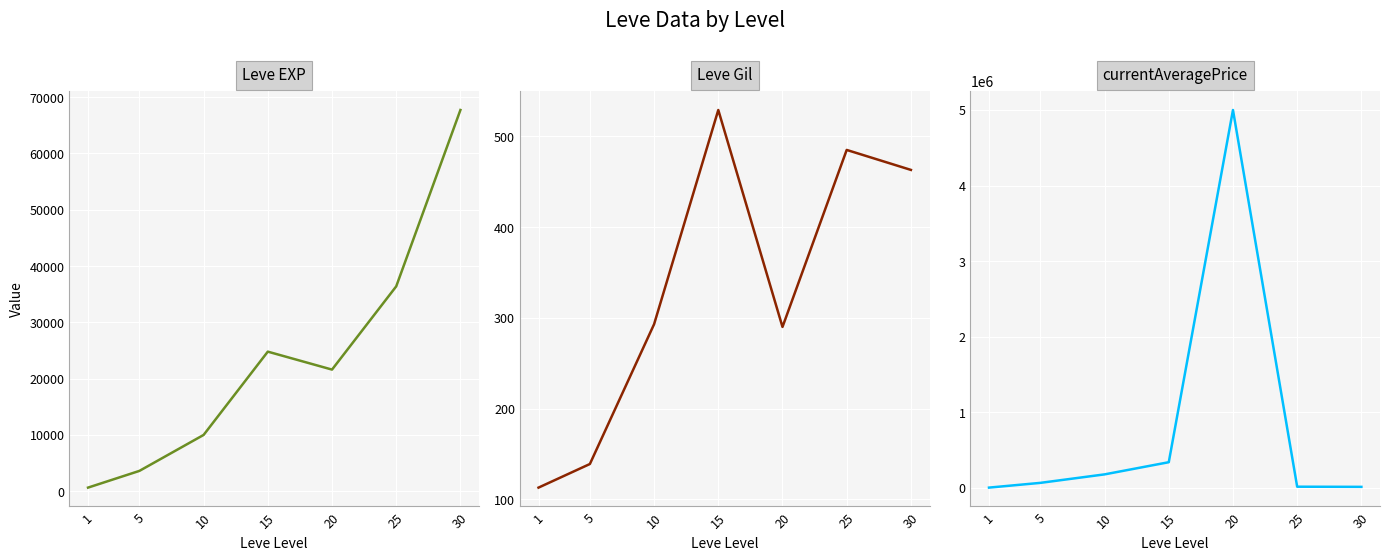

At which category does the chart reach its peak across all series?

20